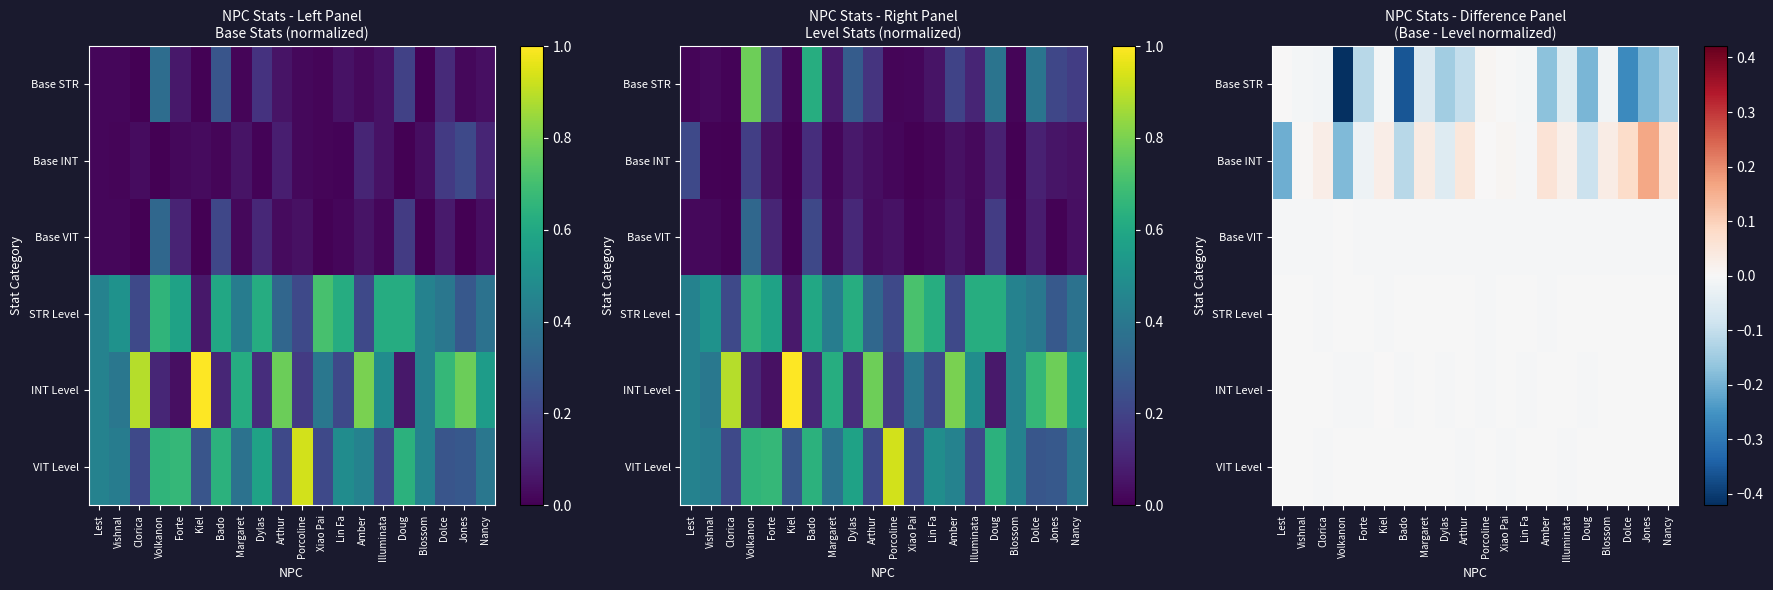

The INT Level series shows -0.0 at Lin Fa. True or false?

True